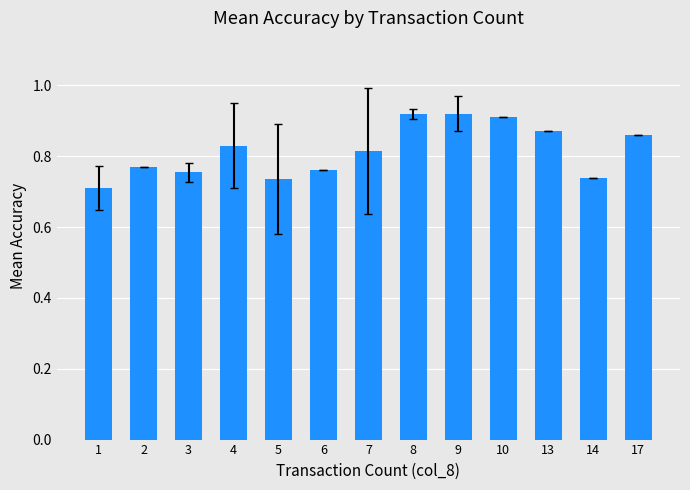

Is it true that the value at 13 is 0.3?

False